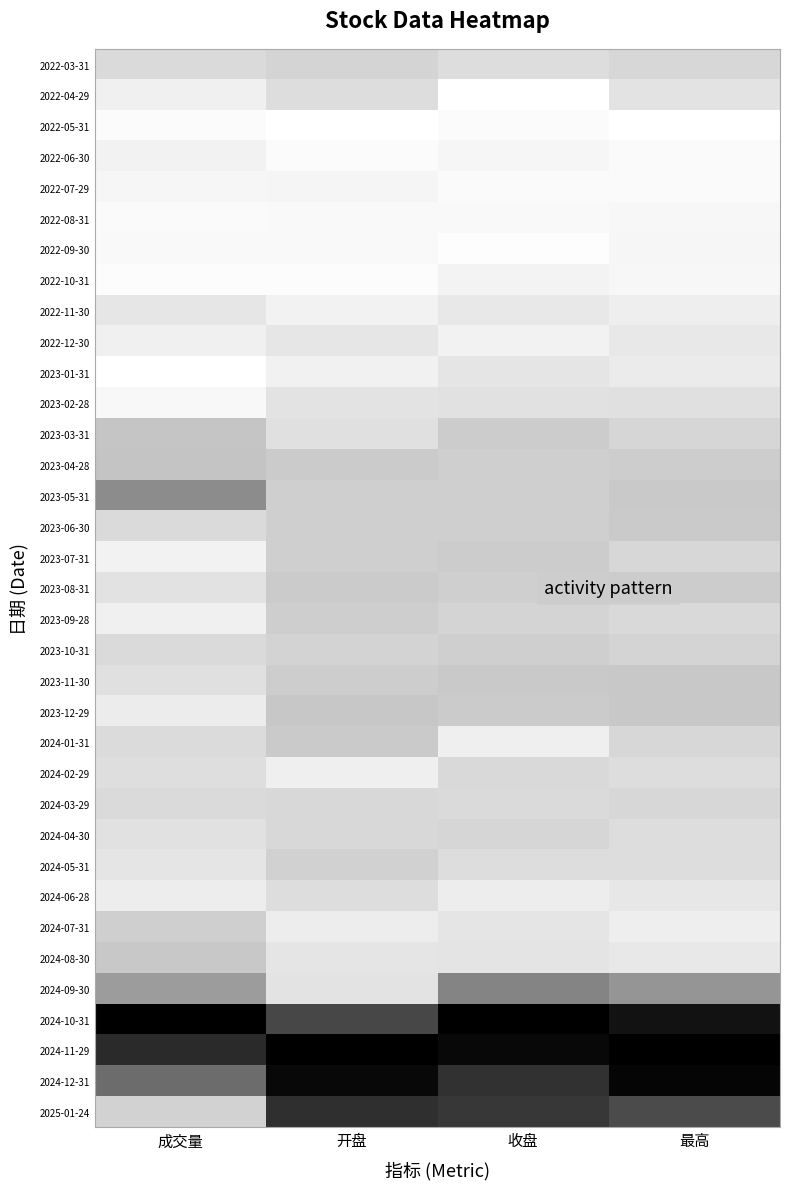

Reading left to right, what are all the values shown in this chart?

2022-03-31: 成交量=0.2	开盘=0.3	收盘=0.2	最高=0.3
2022-04-29: 成交量=0.1	开盘=0.2	收盘=0.0	最高=0.2
2022-05-31: 成交量=0.0	开盘=0.0	收盘=0.0	最高=0.0
2022-06-30: 成交量=0.1	开盘=0.0	收盘=0.1	最高=0.0
2022-07-29: 成交量=0.1	开盘=0.1	收盘=0.0	最高=0.0
2022-08-31: 成交量=0.0	开盘=0.0	收盘=0.0	最高=0.1
2022-09-30: 成交量=0.1	开盘=0.0	收盘=0.0	最高=0.1
2022-10-31: 成交量=0.0	开盘=0.0	收盘=0.1	最高=0.1
2022-11-30: 成交量=0.2	开盘=0.1	收盘=0.2	最高=0.1
2022-12-30: 成交量=0.1	开盘=0.2	收盘=0.1	最高=0.2
2023-01-31: 成交量=0.0	开盘=0.1	收盘=0.2	最高=0.1
2023-02-28: 成交量=0.1	开盘=0.2	收盘=0.2	最高=0.2
2023-03-31: 成交量=0.3	开盘=0.2	收盘=0.3	最高=0.3
2023-04-28: 成交量=0.3	开盘=0.3	收盘=0.3	最高=0.3
2023-05-31: 成交量=0.5	开盘=0.3	收盘=0.3	最高=0.3
2023-06-30: 成交量=0.2	开盘=0.3	收盘=0.3	最高=0.3
2023-07-31: 成交量=0.1	开盘=0.3	收盘=0.3	最高=0.3
2023-08-31: 成交量=0.2	开盘=0.3	收盘=0.3	最高=0.3
2023-09-28: 成交量=0.1	开盘=0.3	收盘=0.3	最高=0.2
2023-10-31: 成交量=0.2	开盘=0.3	收盘=0.3	最高=0.3
2023-11-30: 成交量=0.2	开盘=0.3	收盘=0.3	最高=0.3
2023-12-29: 成交量=0.1	开盘=0.3	收盘=0.3	最高=0.3
2024-01-31: 成交量=0.2	开盘=0.3	收盘=0.1	最高=0.3
2024-02-29: 成交量=0.2	开盘=0.1	收盘=0.2	最高=0.2
2024-03-29: 成交量=0.2	开盘=0.3	收盘=0.2	最高=0.3
2024-04-30: 成交量=0.2	开盘=0.3	收盘=0.3	最高=0.2
2024-05-31: 成交量=0.2	开盘=0.3	收盘=0.2	最高=0.2
2024-06-28: 成交量=0.1	开盘=0.2	收盘=0.1	最高=0.2
2024-07-31: 成交量=0.3	开盘=0.1	收盘=0.2	最高=0.1
2024-08-30: 成交量=0.3	开盘=0.2	收盘=0.2	最高=0.2
2024-09-30: 成交量=0.5	开盘=0.2	收盘=0.6	最高=0.5
2024-10-31: 成交量=1.0	开盘=0.8	收盘=1.0	最高=0.9
2024-11-29: 成交量=0.9	开盘=1.0	收盘=1.0	最高=1.0
2024-12-31: 成交量=0.6	开盘=1.0	收盘=0.8	最高=1.0
2025-01-24: 成交量=0.3	开盘=0.8	收盘=0.8	最高=0.8